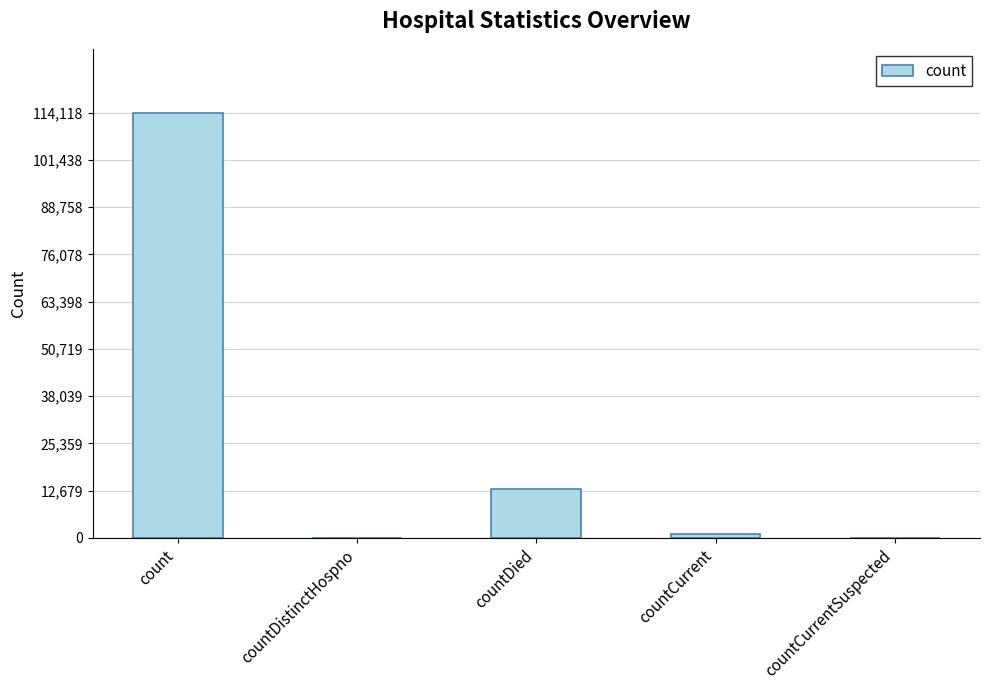

What is the sum of all values?

128500